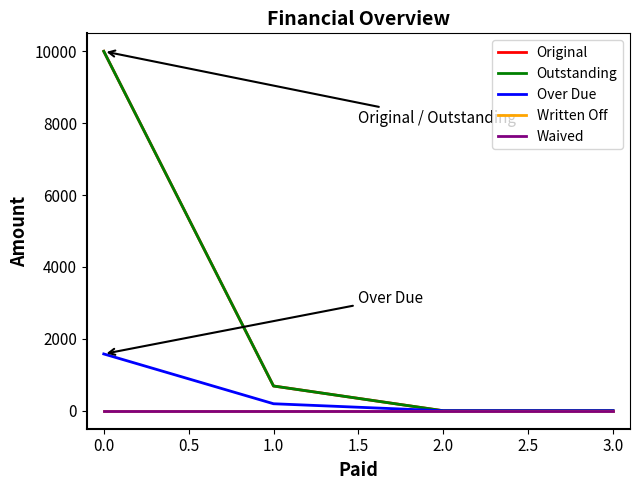

Does the chart have visible grid lines?

No